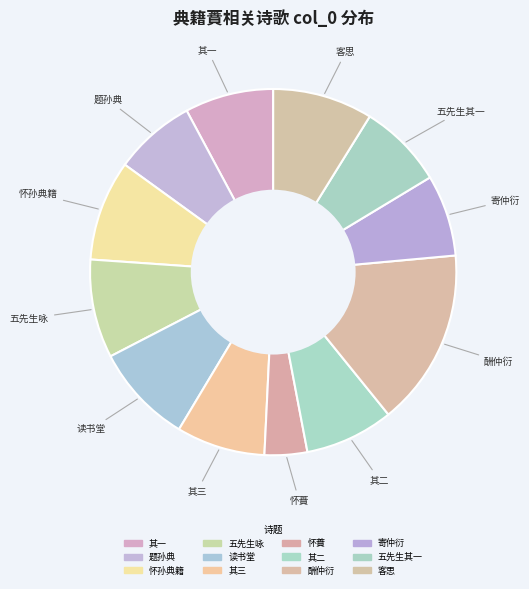

Is there a majority slice in this chart?

No